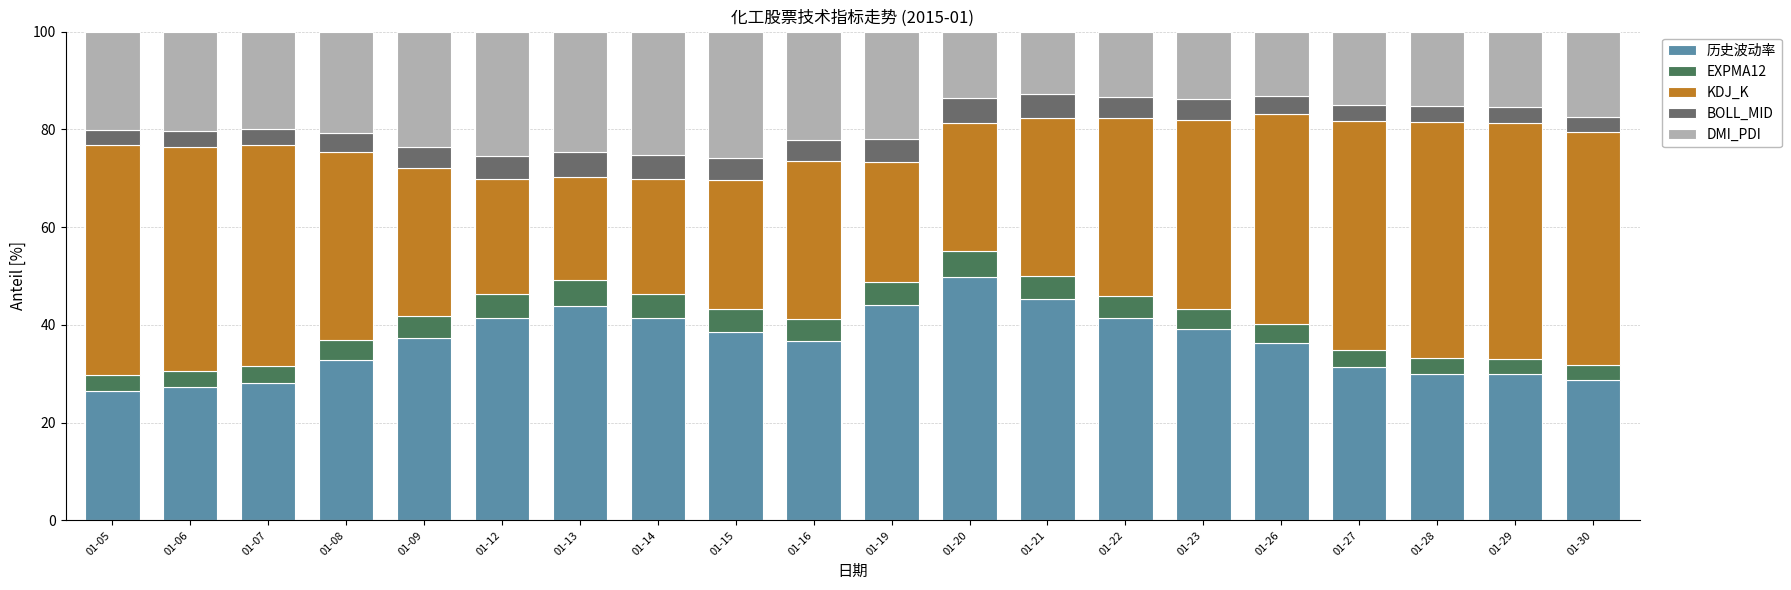

Is it true that 历史波动率 equals 17.2 at 01-13?

False